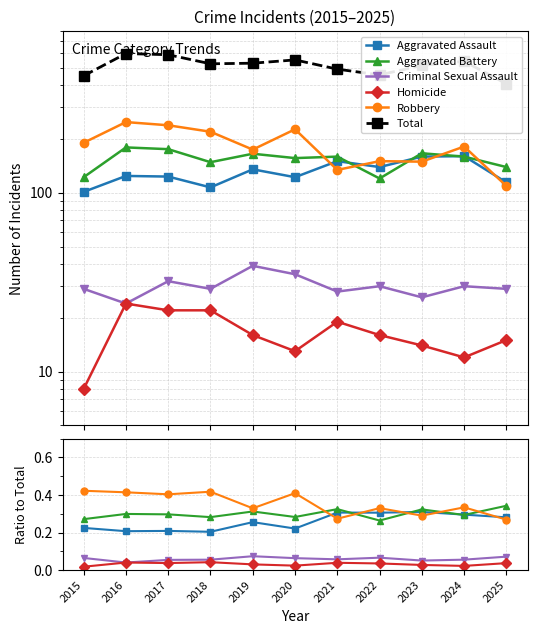

Count the number of categories in the chart.

11